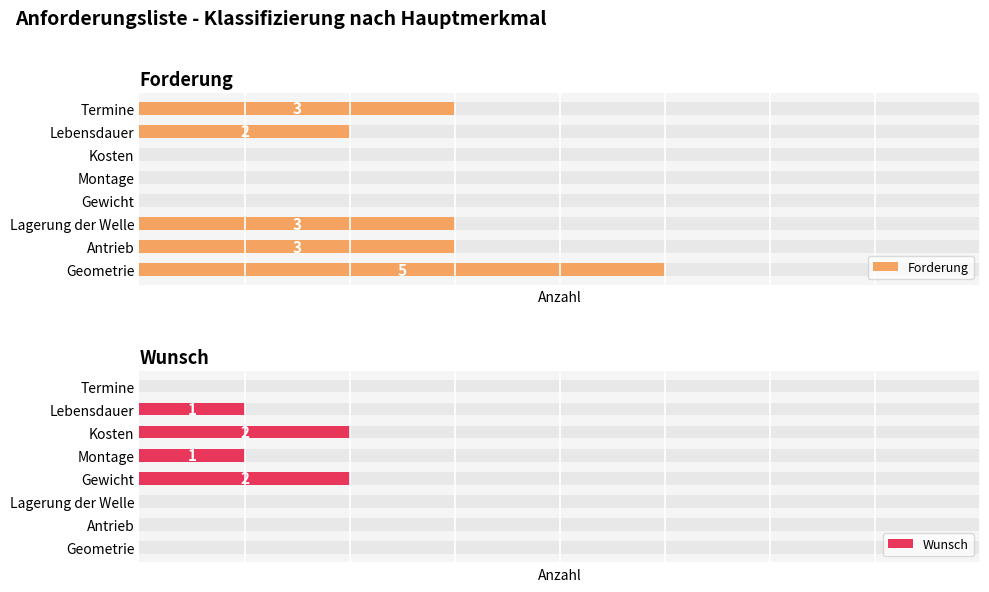

Is it true that Wunsch equals 1 at Lagerung der Welle?

False